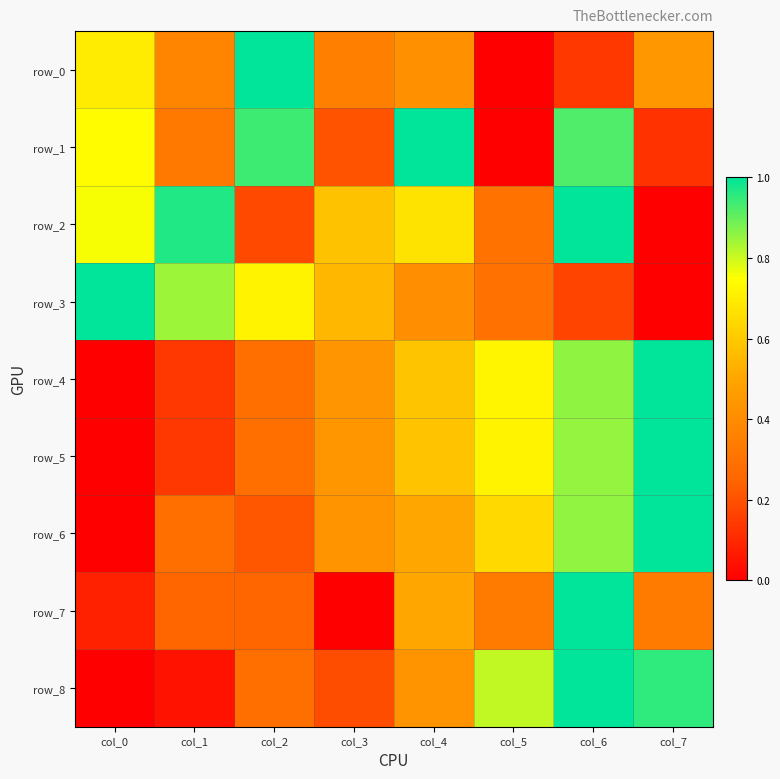

List the series in order of their peak value, lowest first.

row_0, row_1, row_2, row_3, row_4, row_5, row_6, row_7, row_8